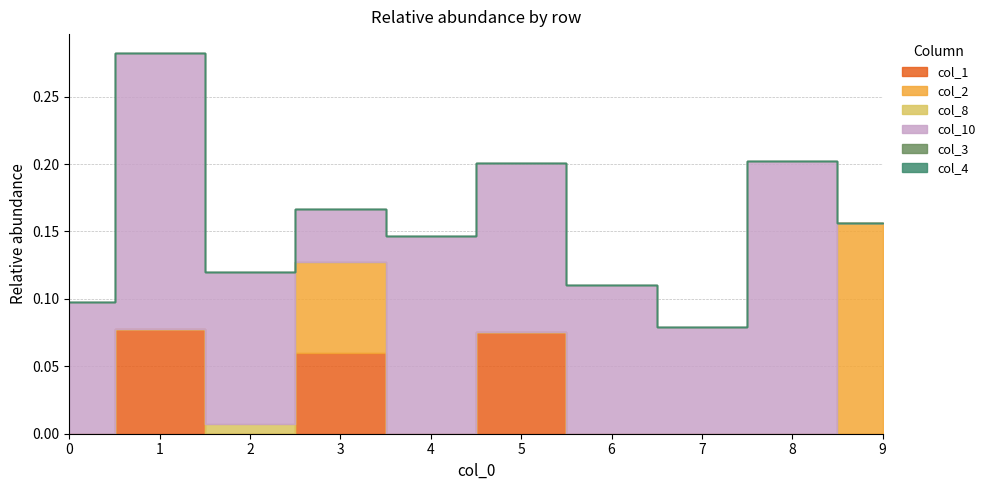

How many data points does each series have?

10